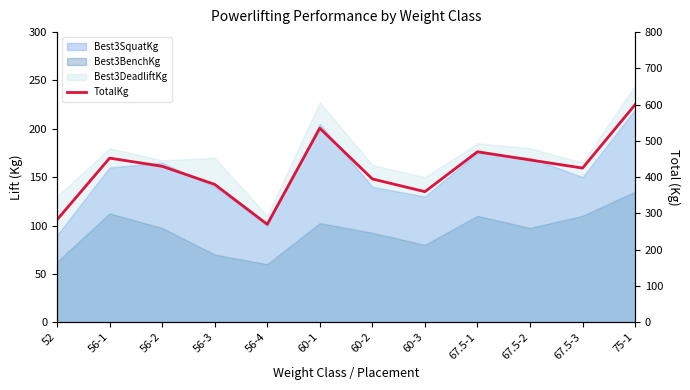

The chart shows a value of 395.0 at 60-2. True or false?

True